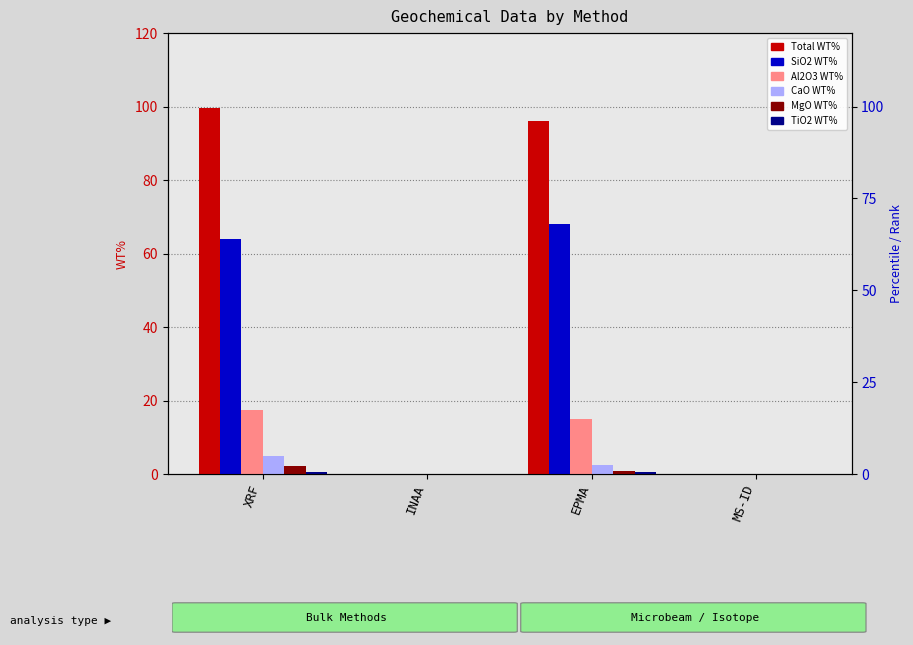

At which category is the sum across all series the highest?

XRF